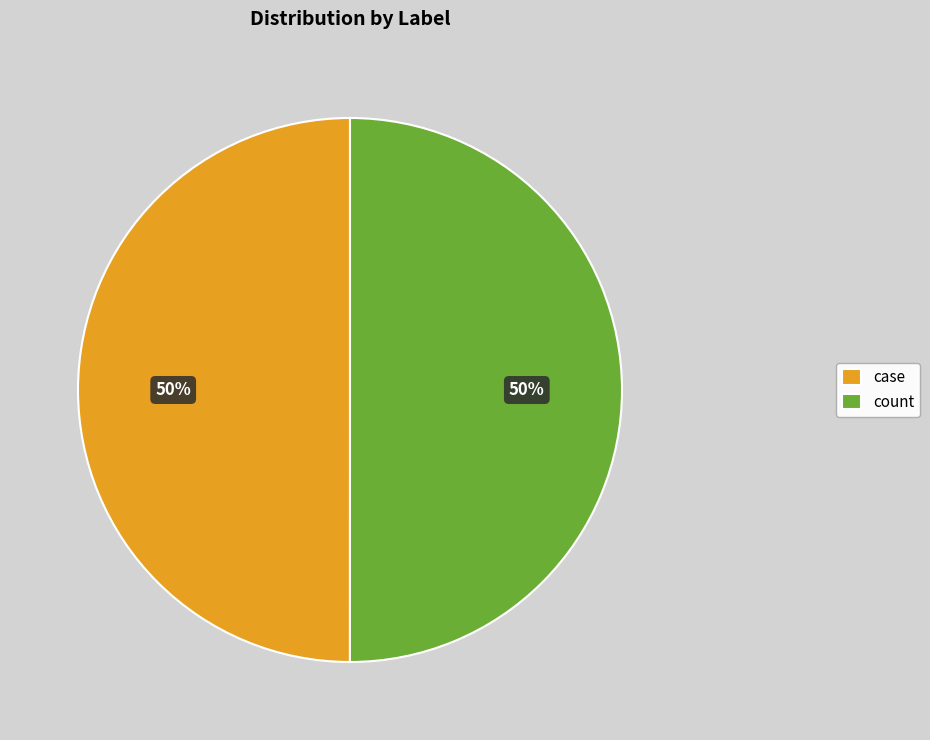

True or false: count accounts for 40% of the total.

False